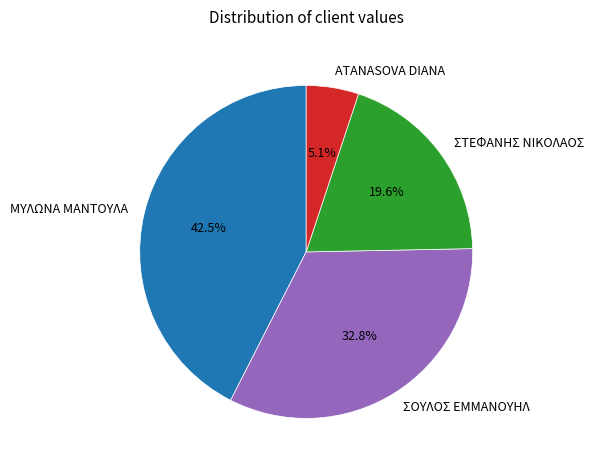

Rank the categories by value from highest to lowest.

ΜΥΛΩΝΑ ΜΑΝΤΟΥΛΑ, ΣΟΥΛΟΣ ΕΜΜΑΝΟΥΗΛ, ΣΤΕΦΑΝΗΣ ΝΙΚΟΛΑΟΣ, ATANASOVA DIANA